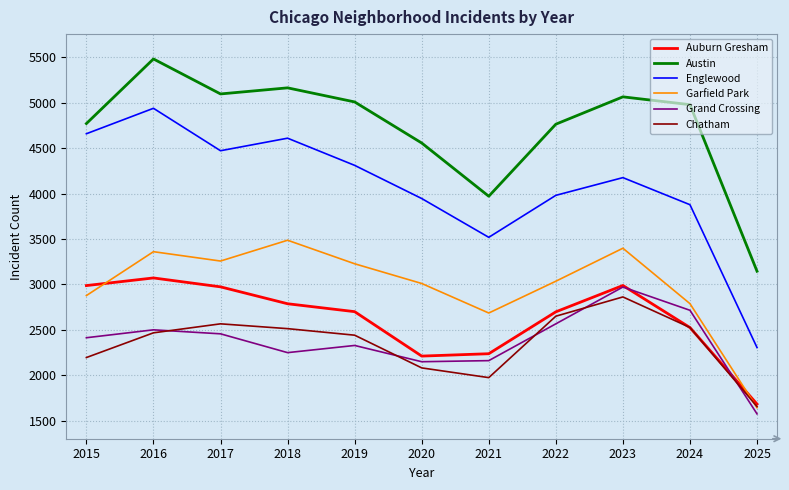

What is the total value across all series at 2020?

17952